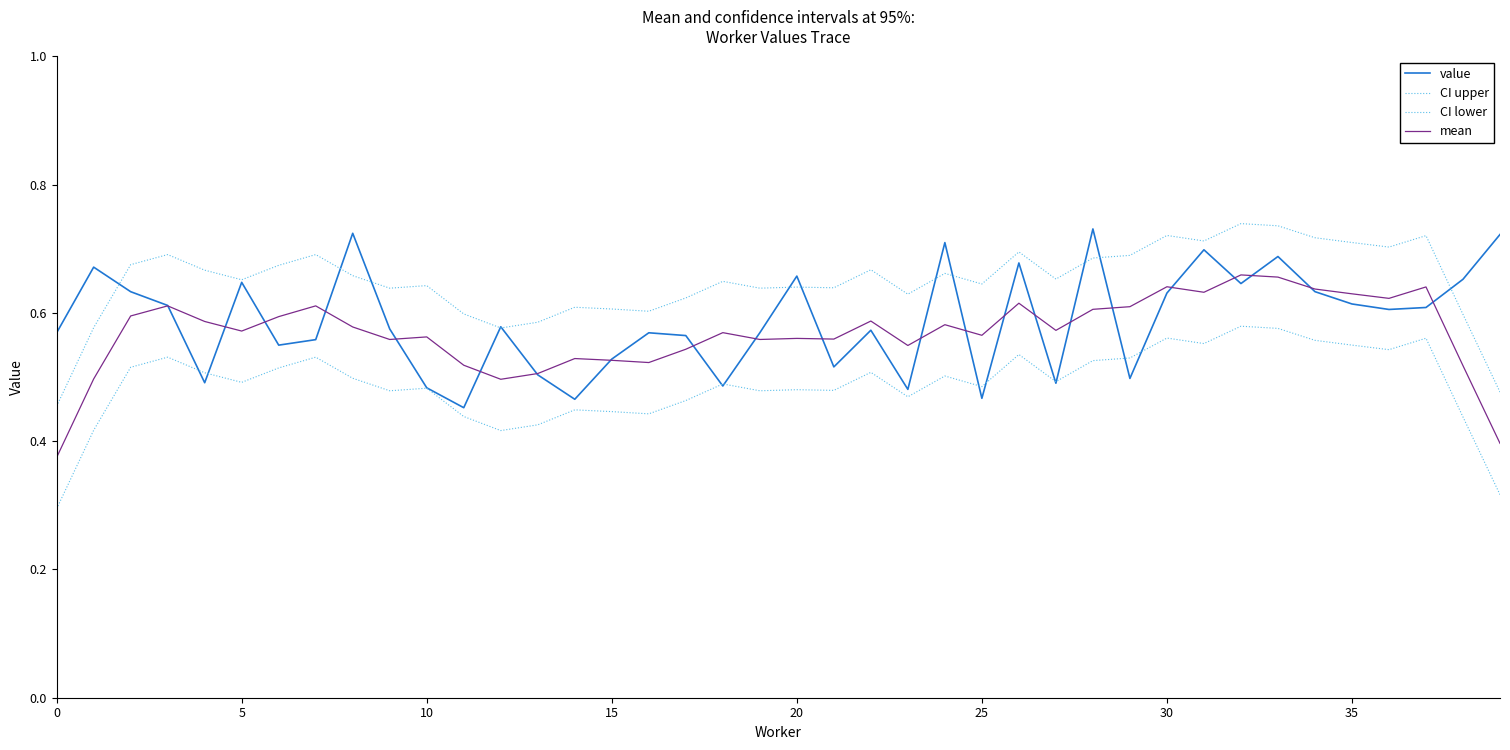

Is this an area chart (filled region under the line)?

No